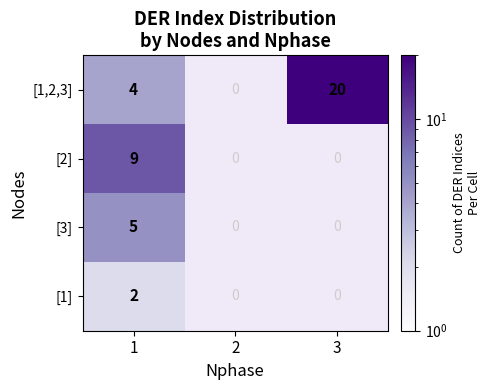

What is the spread (max minus min) of values at 1?

7